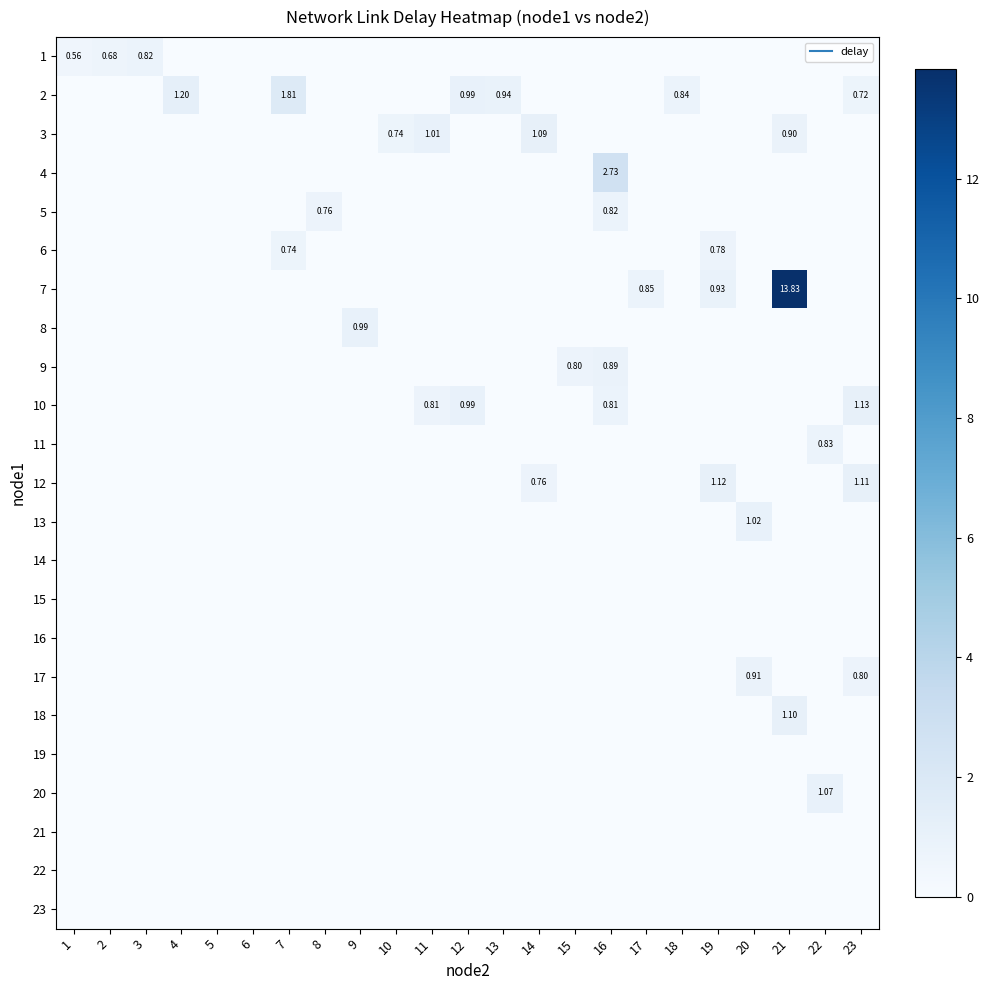

True or false: 1 has a value of 0.0 at 19.

True